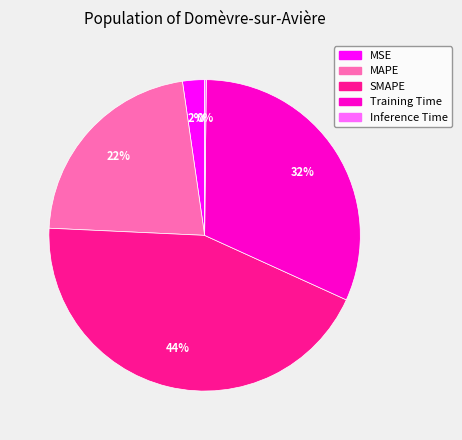

To the nearest percent, what is the combined percentage of SMAPE and Training Time?

76%